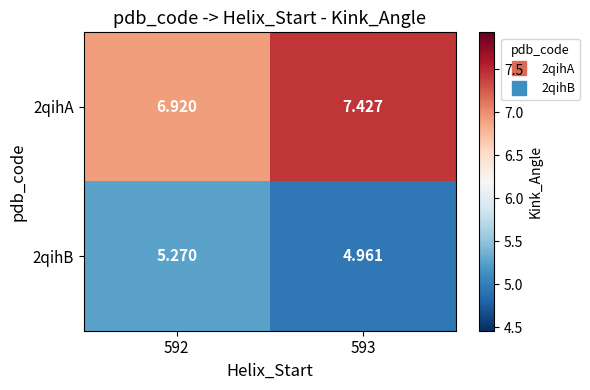

Is the value of 2qihB at 593 greater than the value of 2qihA at 593?

No